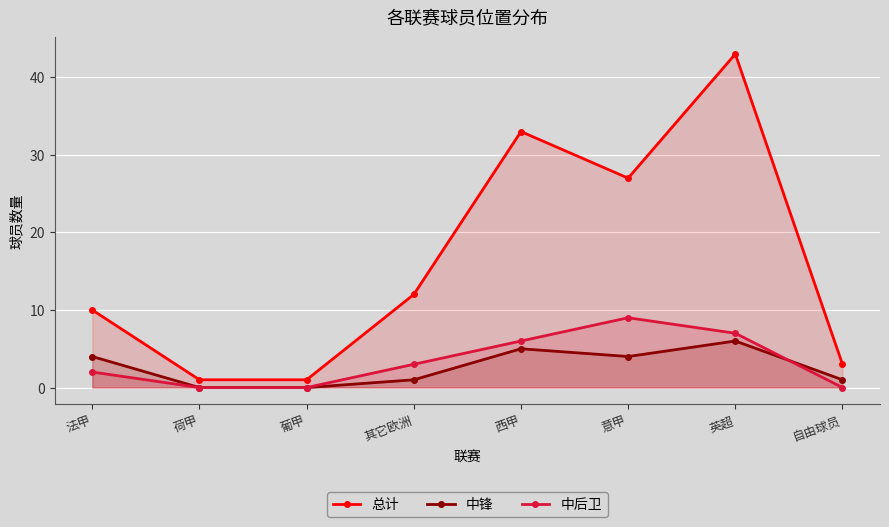

What is the label of the 8th point from the right?

法甲